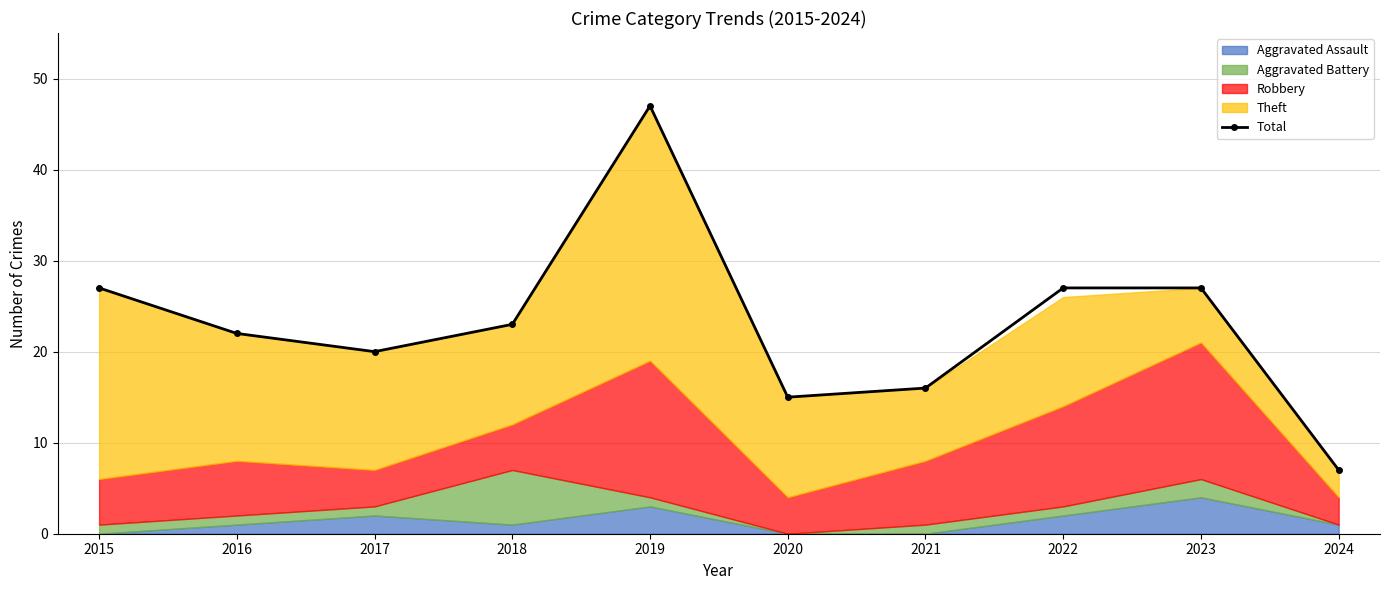

True or false: there are more than 2 points higher than both neighbors.

False